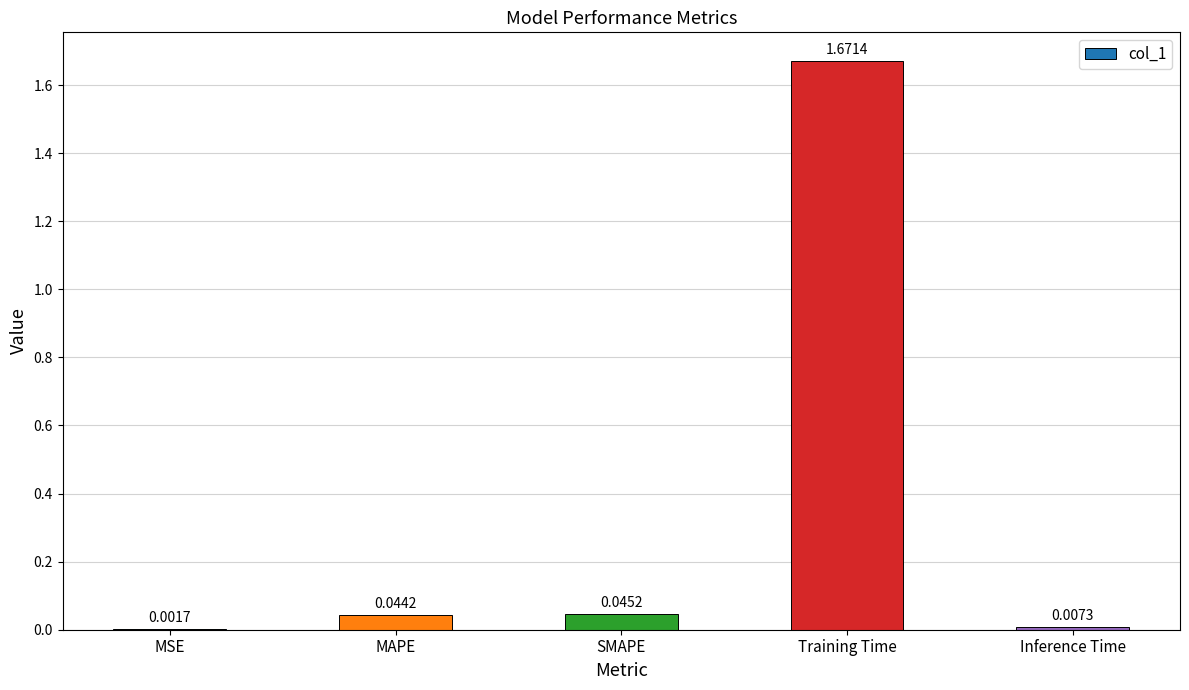

At which label is the value closest to 0?

MSE